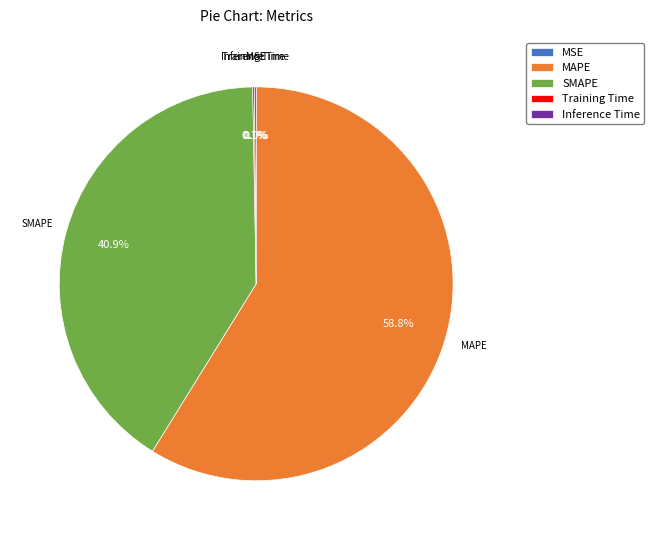

Which slice is the largest?

MAPE